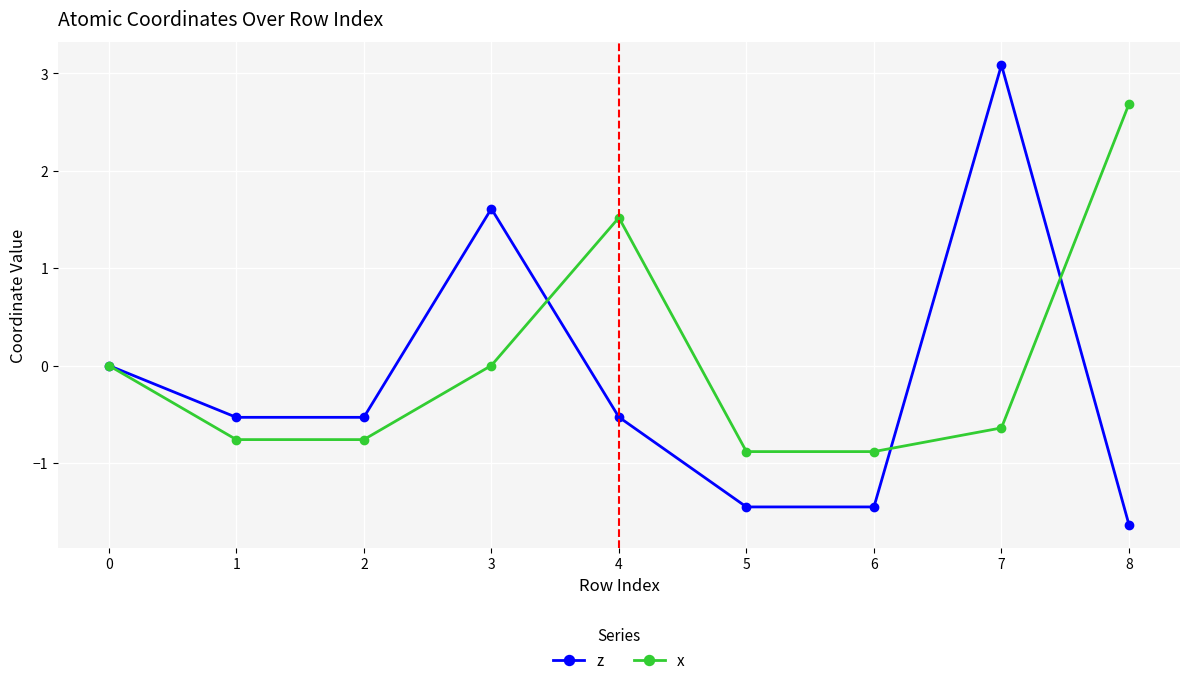

How many lines are shown in the chart?

2